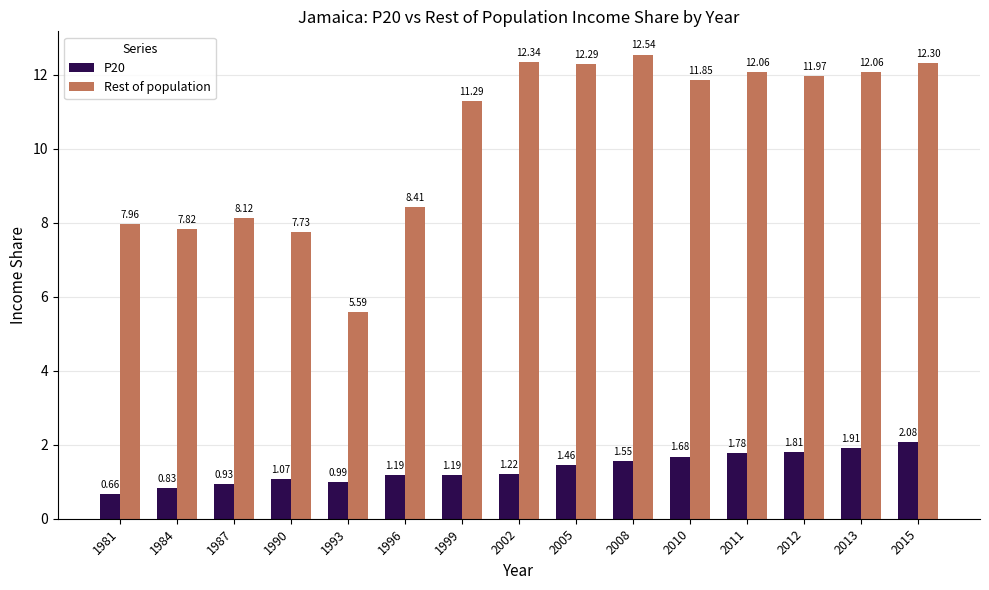

Between 1990 and 1996, which series saw the biggest shift?

Rest of population